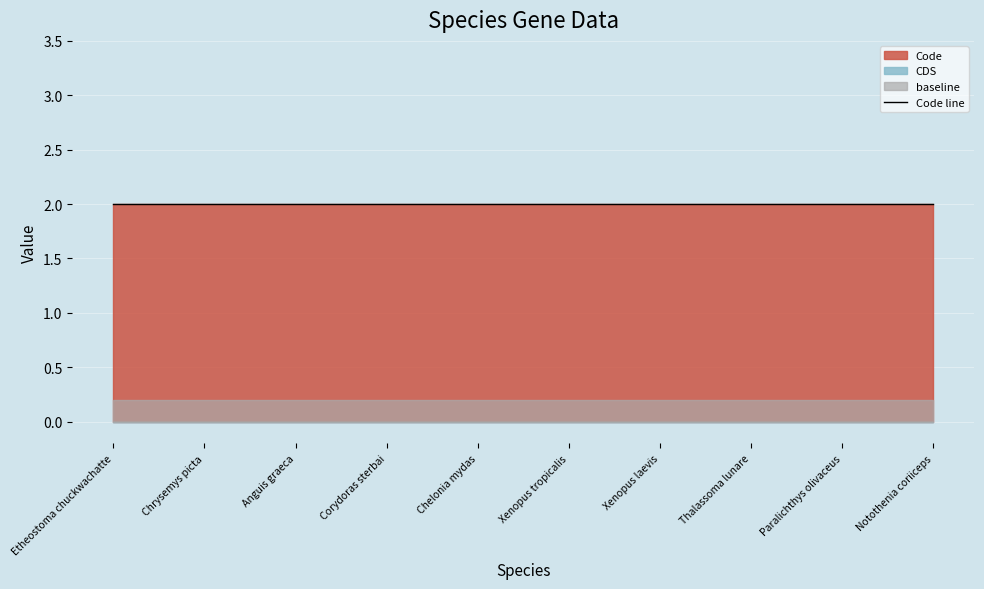

What position from the right is Chrysemys picta?

9